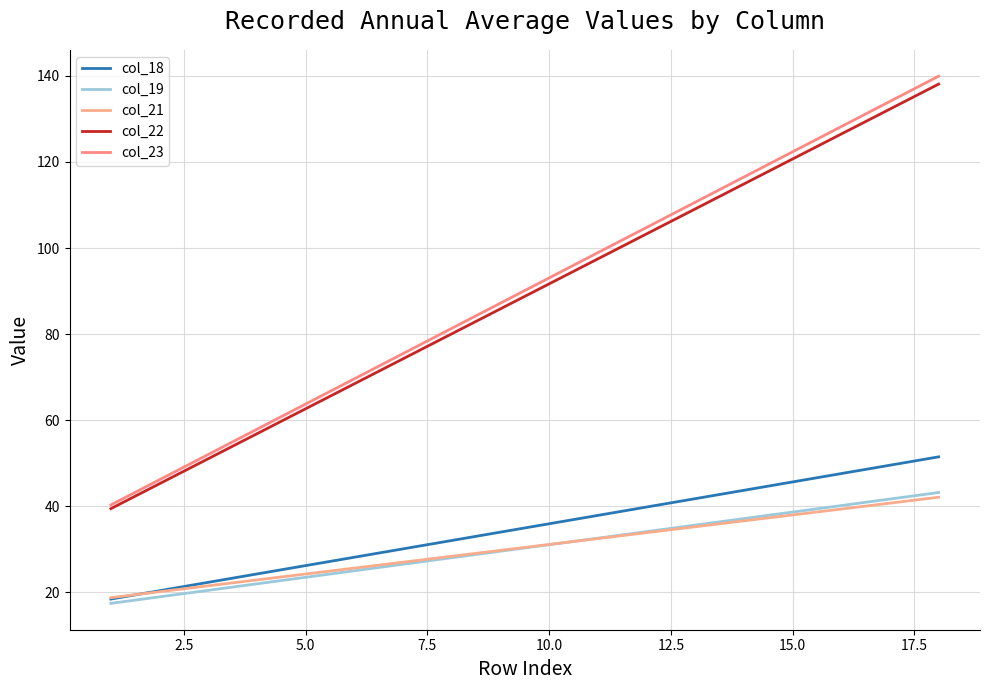

Does the chart have visible grid lines?

Yes